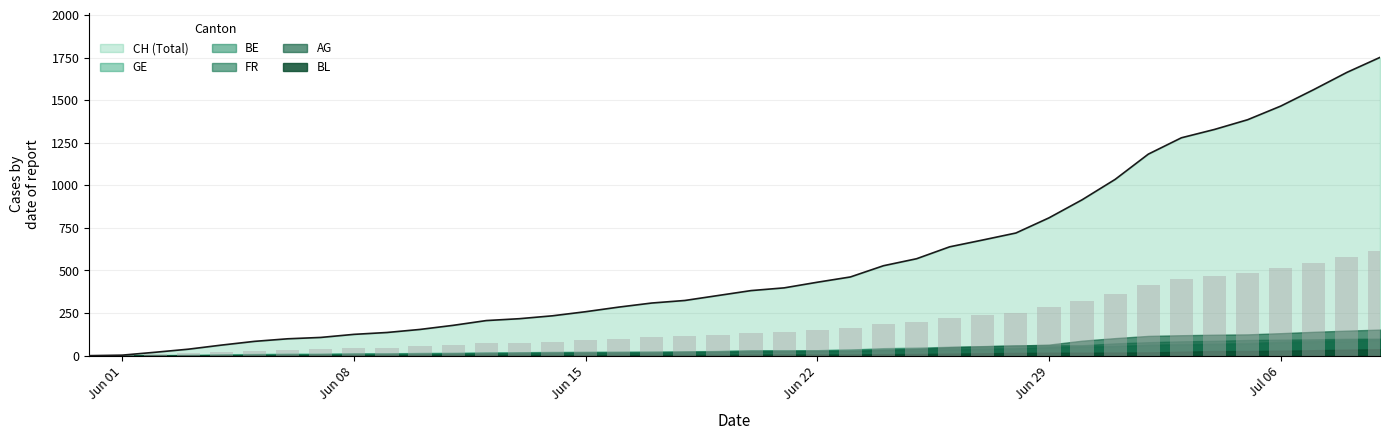

Which category has the highest value in the BL series?

2020-07-09